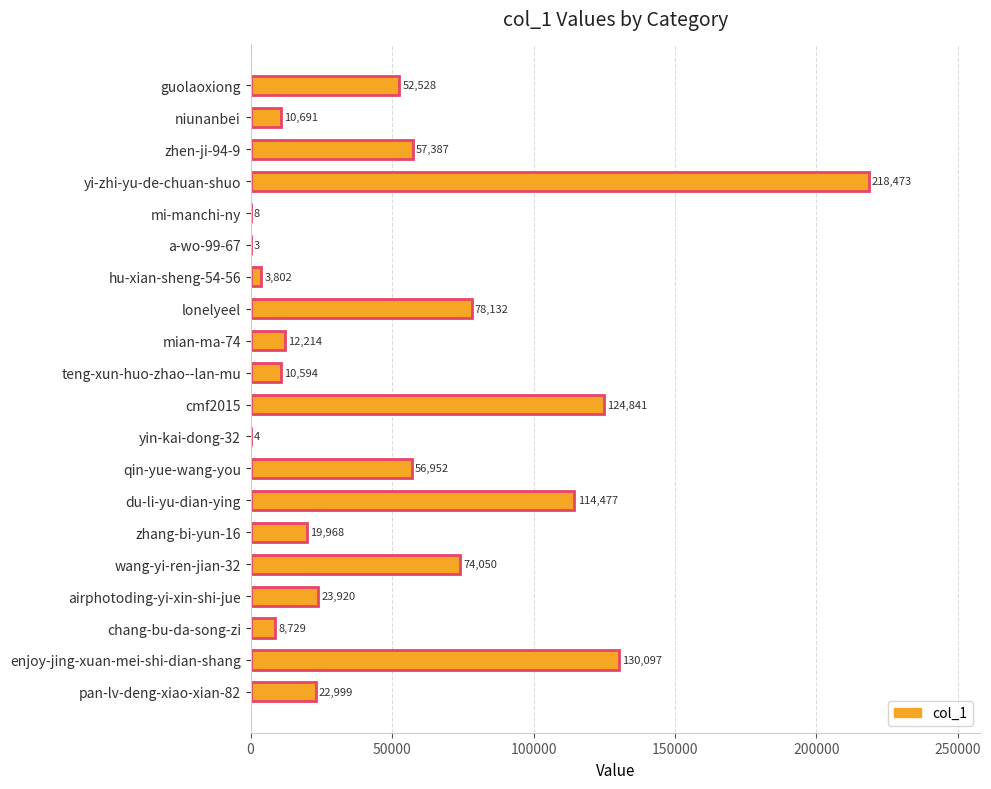

The chart shows a value of 13772 at zhang-bi-yun-16. True or false?

False